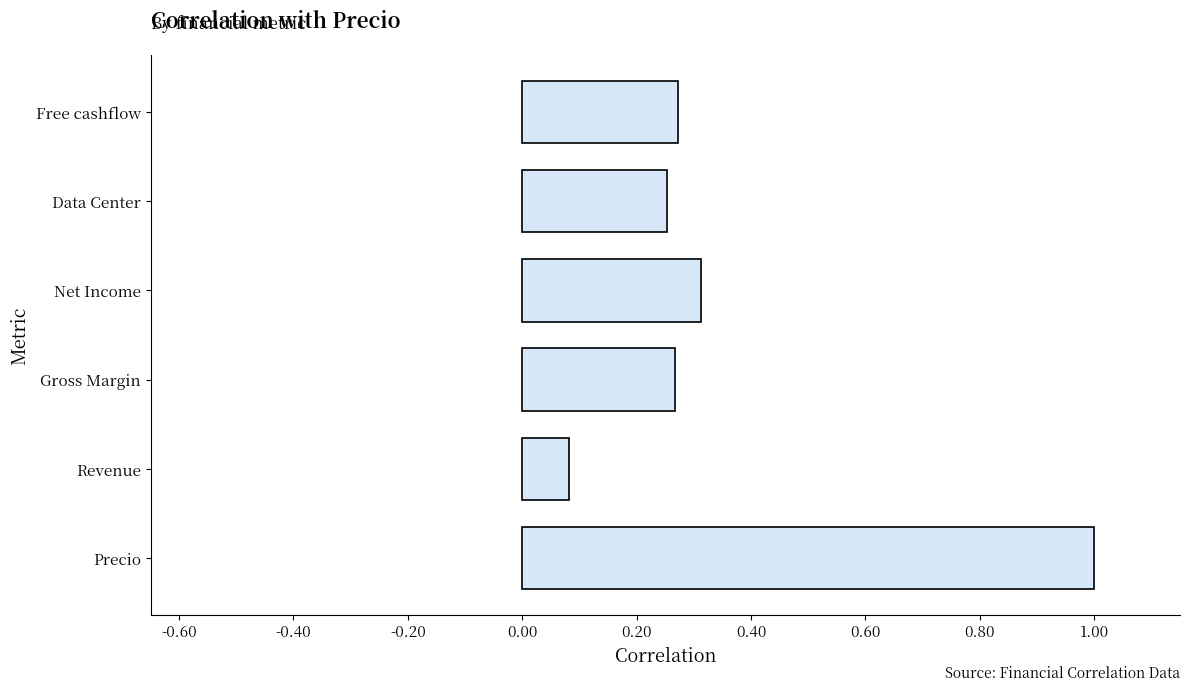

Where is the data nearest to the value 0?

Revenue